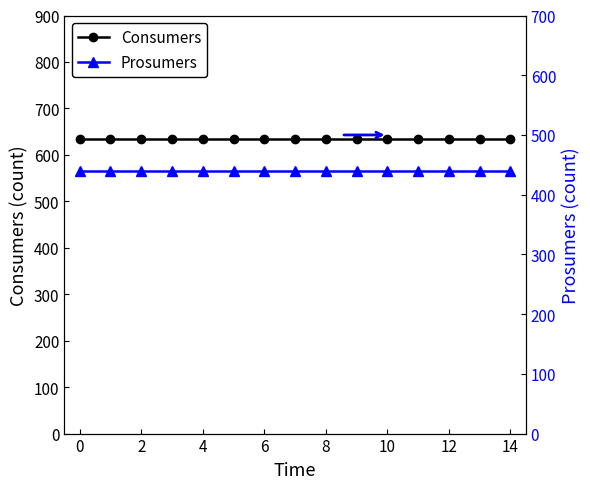

Is this an area chart (filled region under the line)?

No